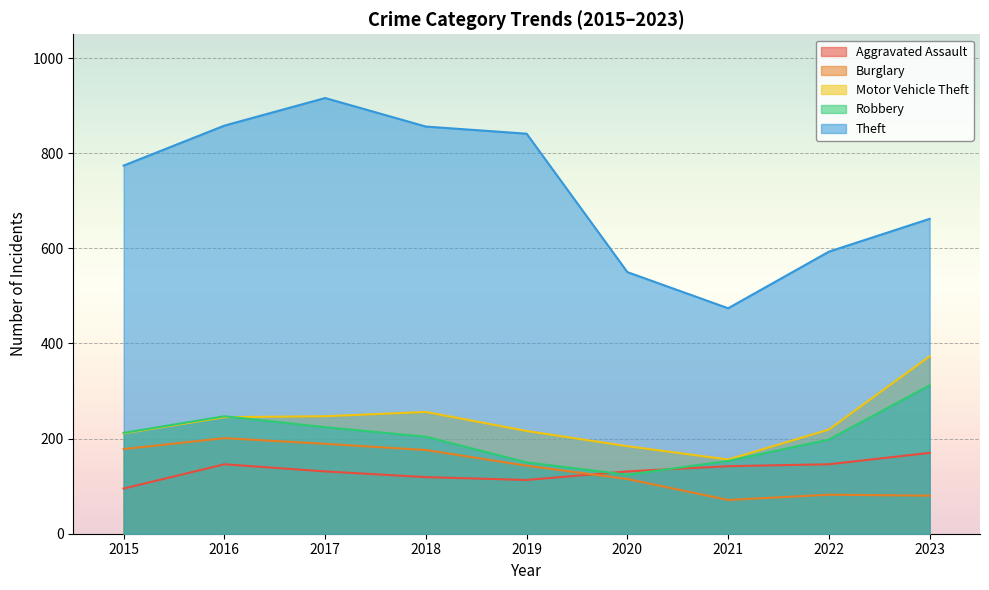

True or false: Motor Vehicle Theft has a value of 216 at 2019.

True